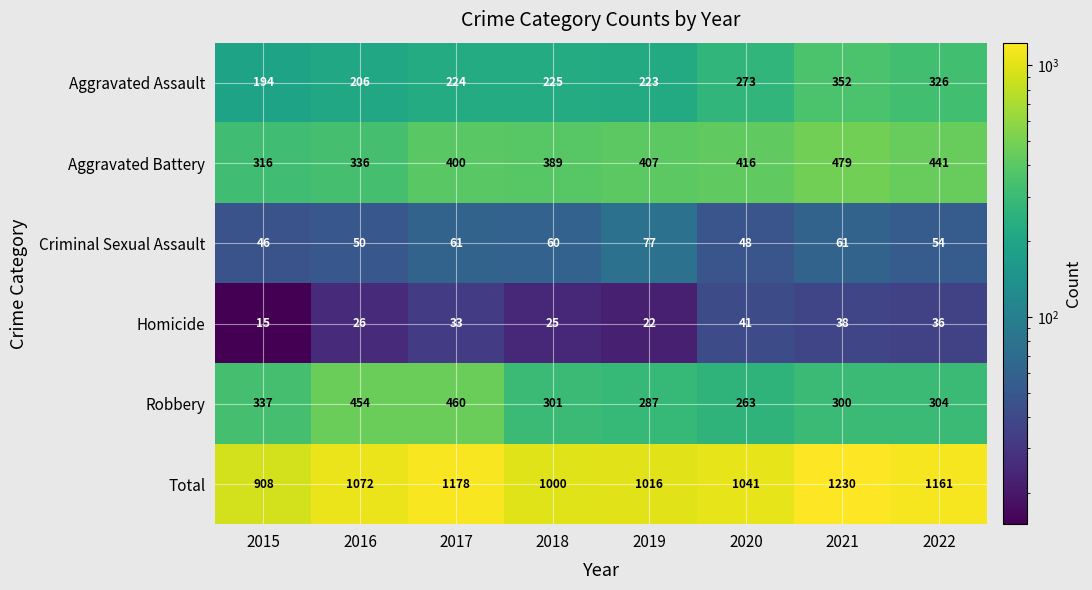

Which label corresponds to the smallest value in the chart?

2015